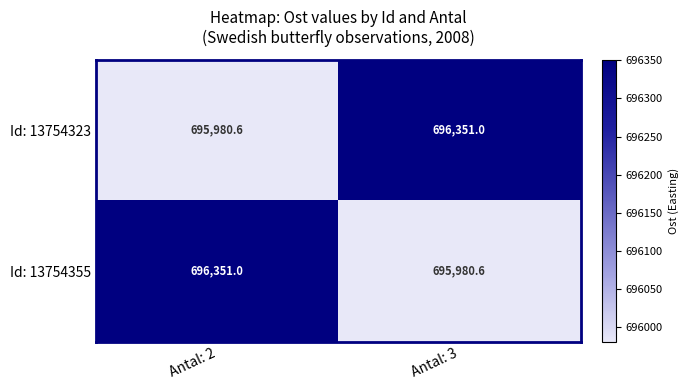

What is the approximate value of Id: 13754355 at Antal: 3?

695980.6